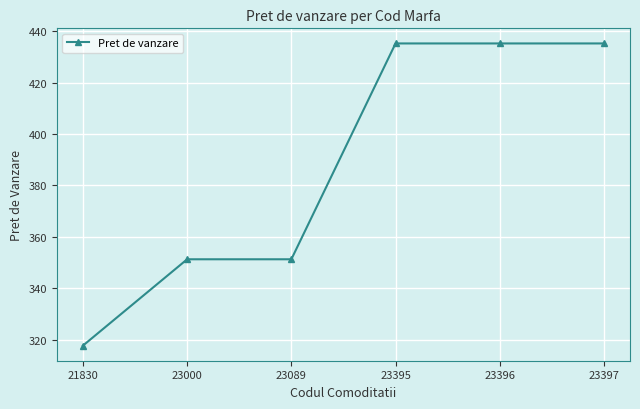

Read the value at 23397.

435.3